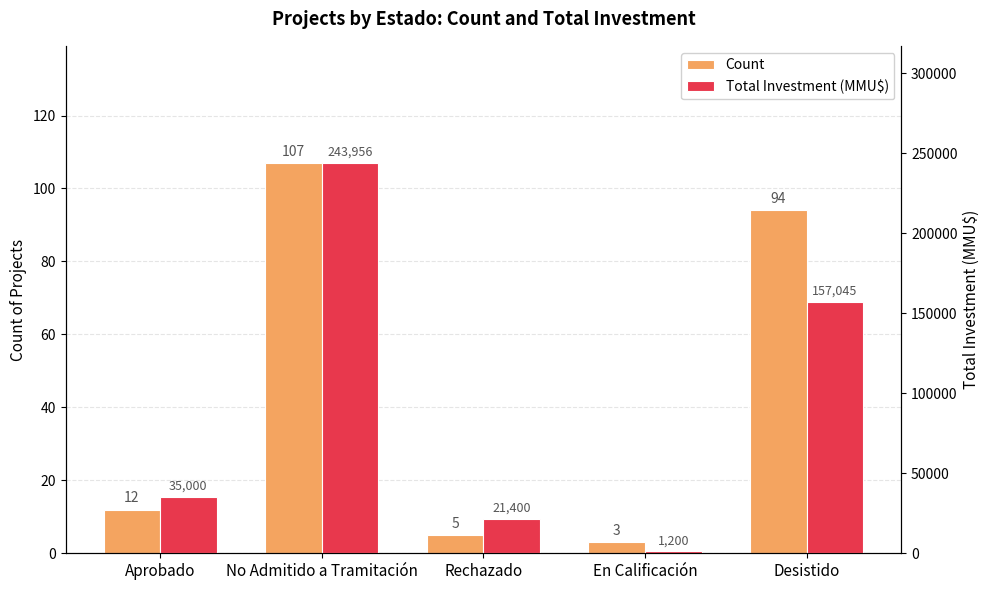

The value of Total Investment (MMU$) at Rechazado is 29673. True or false?

False